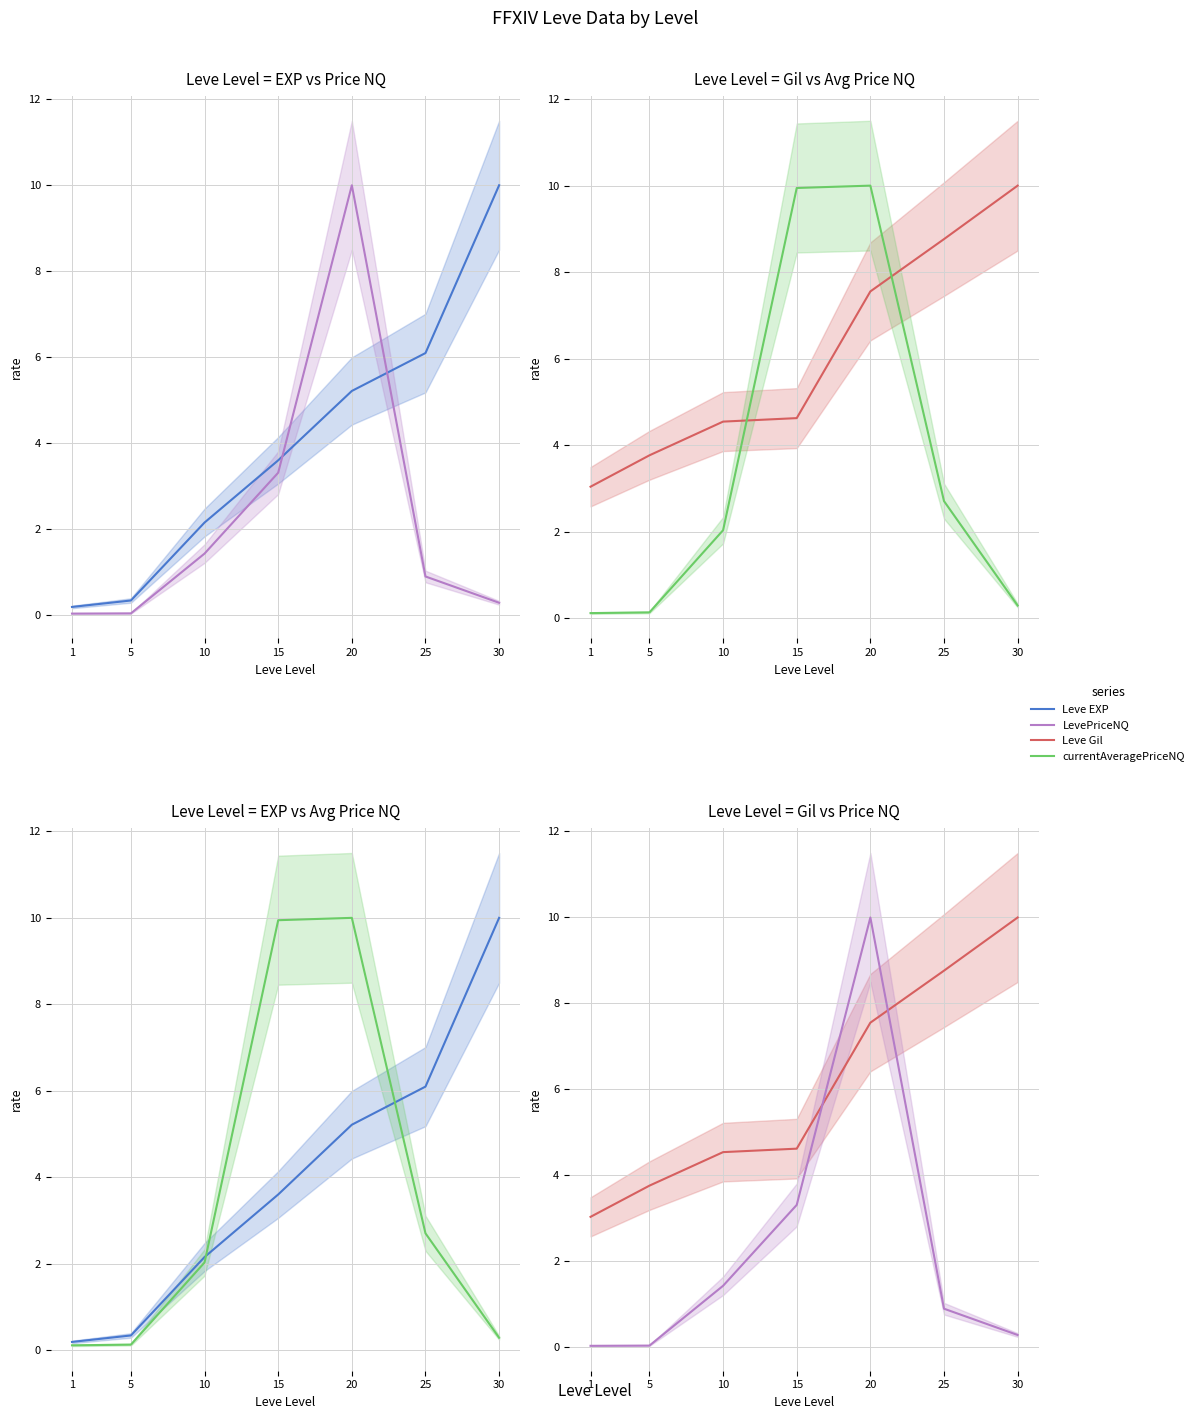

How many lines are shown in the chart?

4